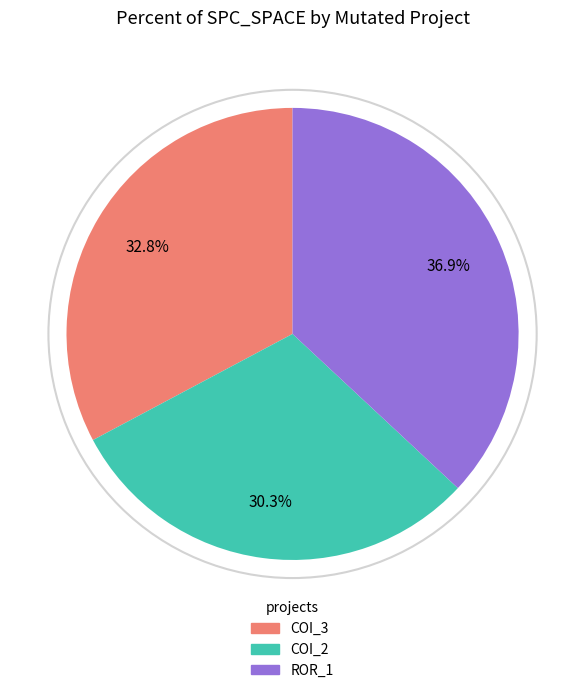

How many segments does this pie chart have?

3